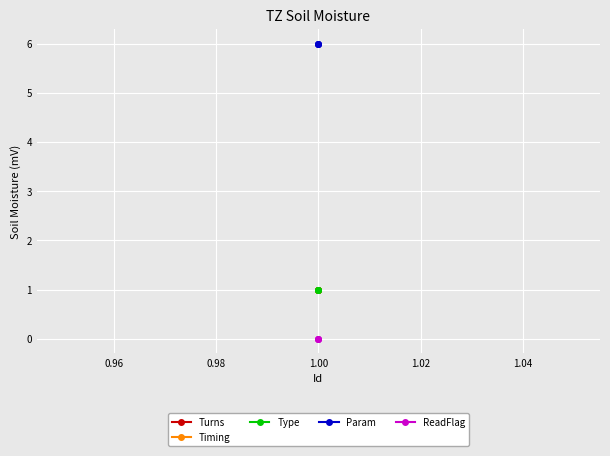

How many lines are shown in the chart?

5